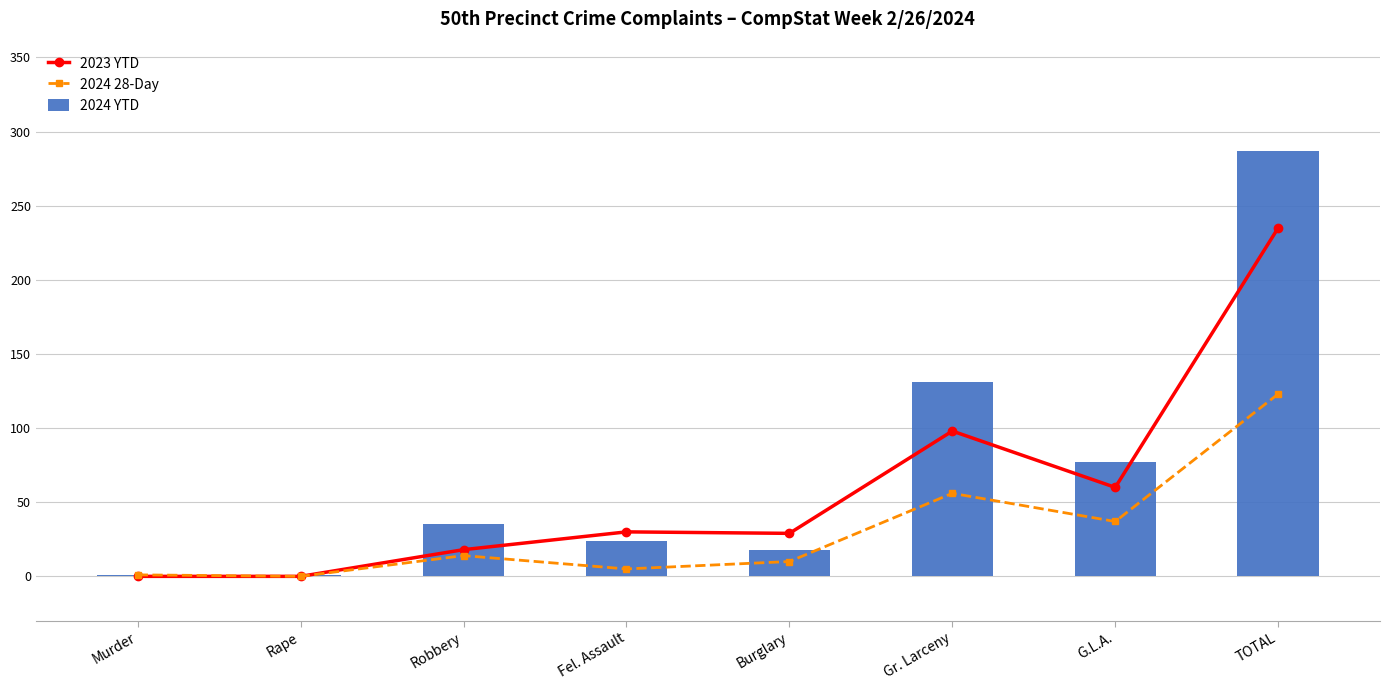

What is the highest value of the 2024 28-Day series?

123